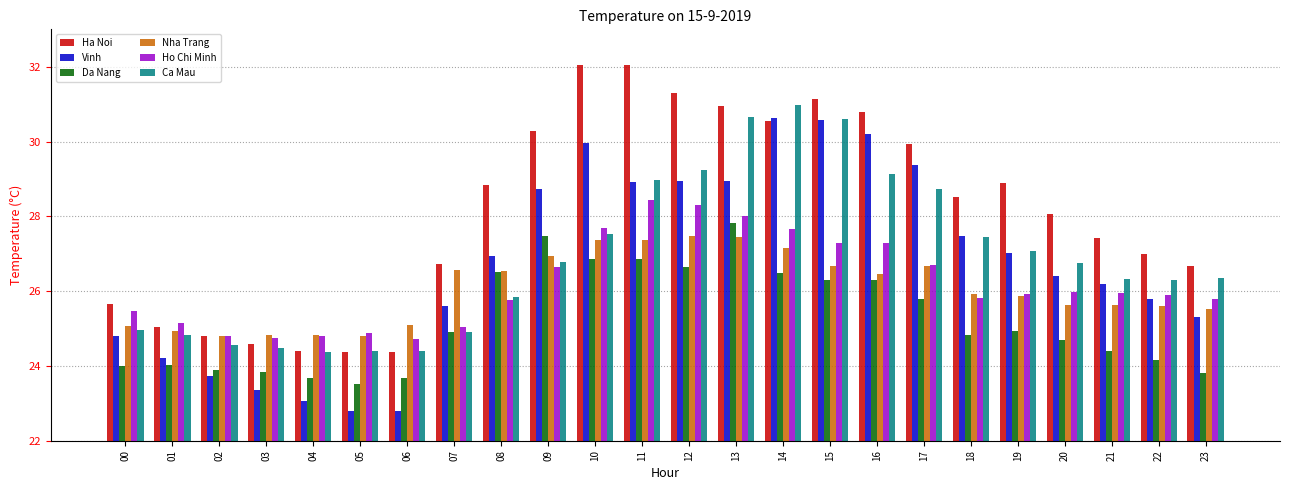

The value of Ca Mau at 22 is 10.3. True or false?

False